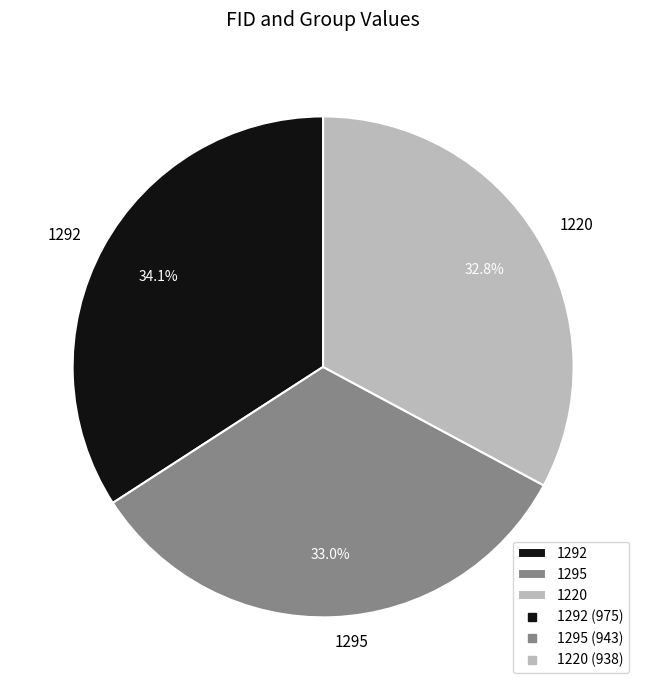

The 1295 slice represents 33% of the pie. True or false?

True